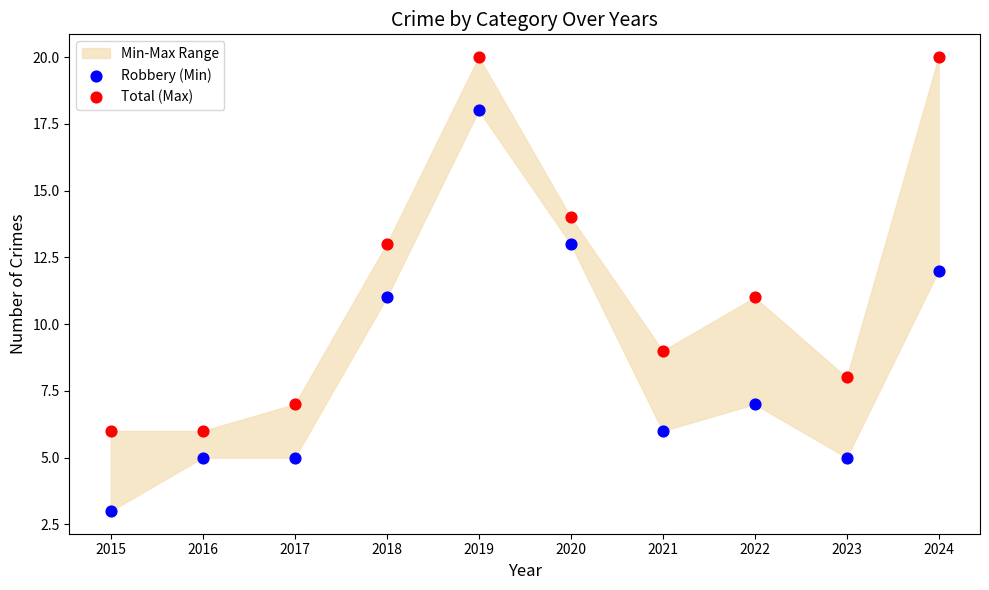

Across all data points, what is the range of Y values (max minus min)?

17